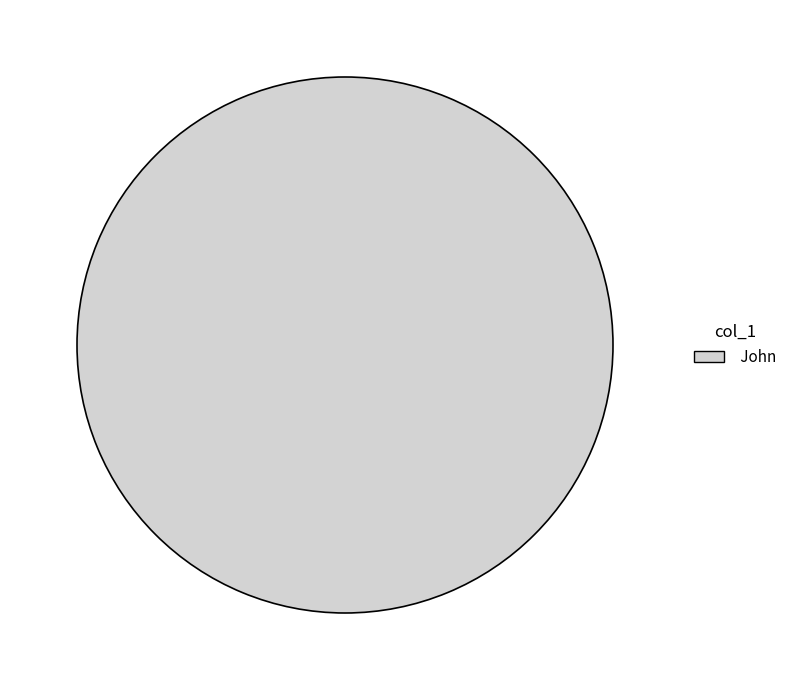

The John slice represents 88% of the pie. True or false?

False